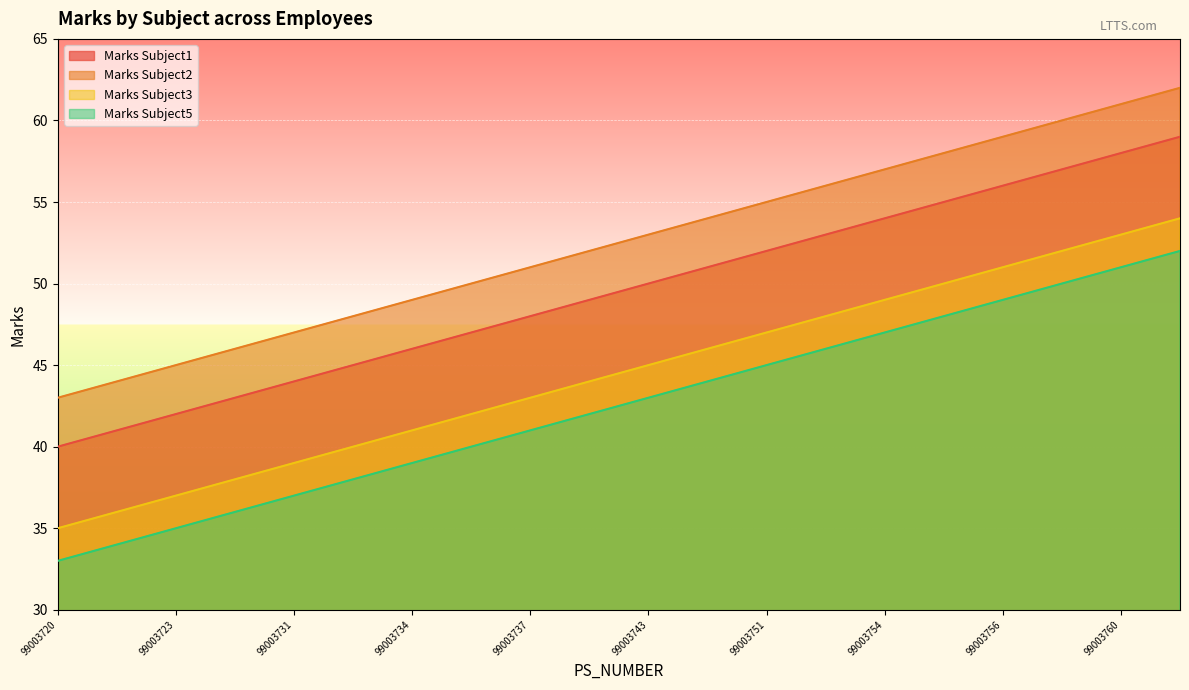

At which label does Marks Subject1 reach its peak?

99003763